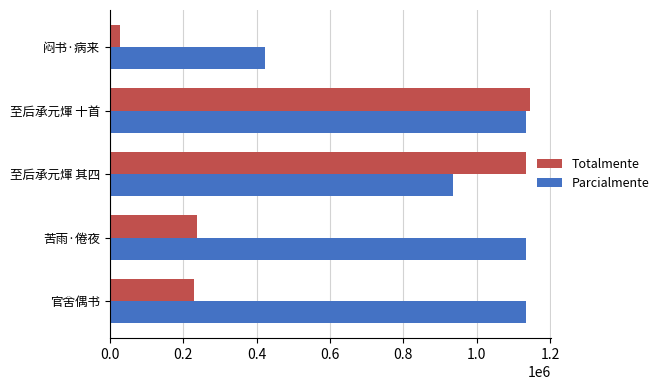

What is the spread (max minus min) of values at 闷书·病来?

395059